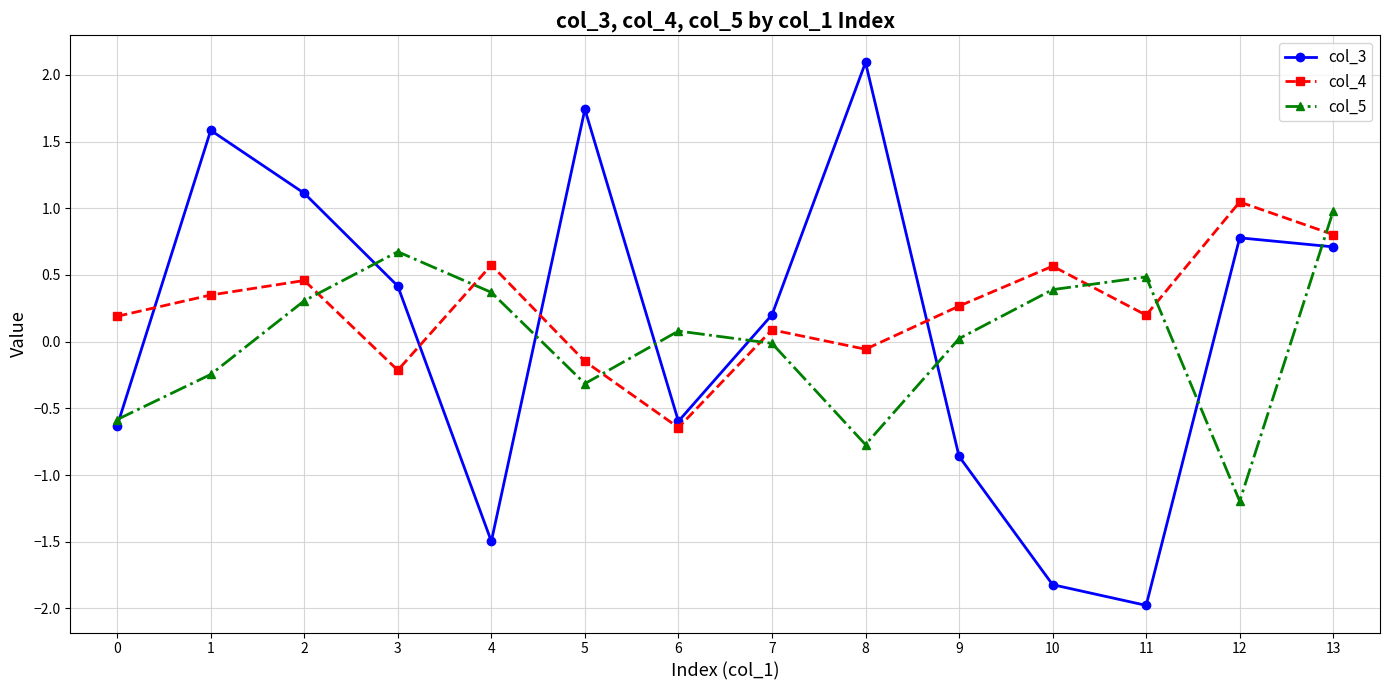

Which series has the widest spread of values?

col_3